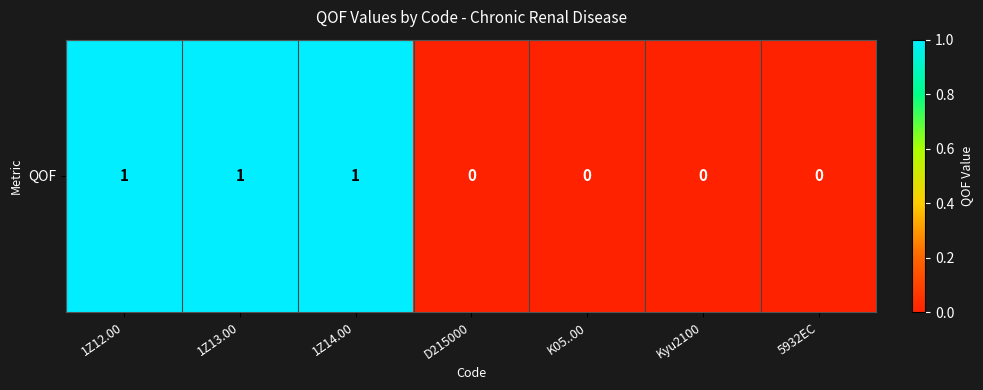

How many values are above zero?

3